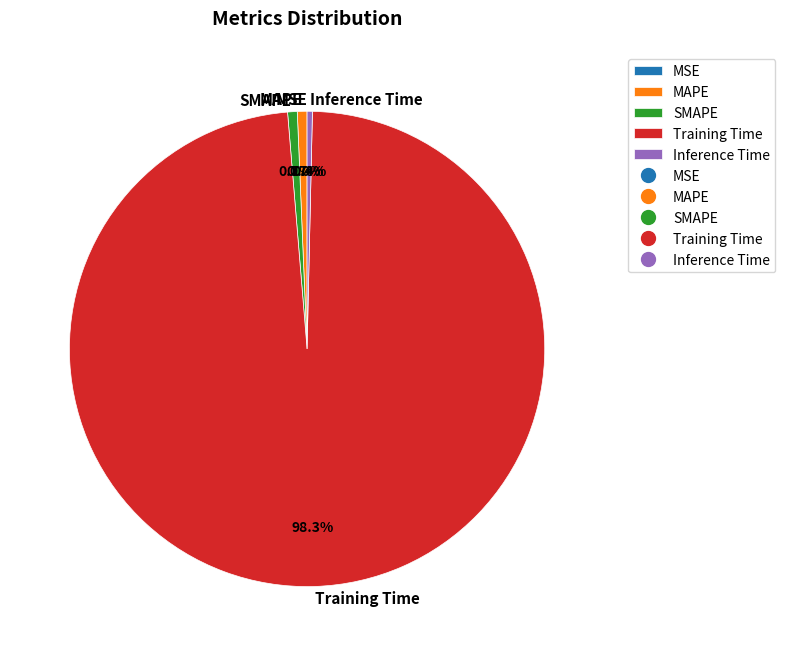

Which category has the biggest portion of the pie?

Training Time